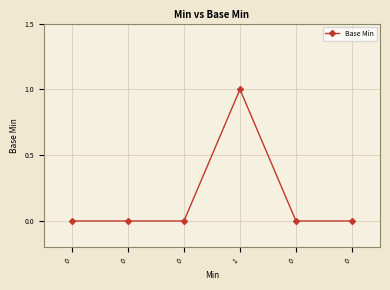

How many lines are shown in the chart?

1